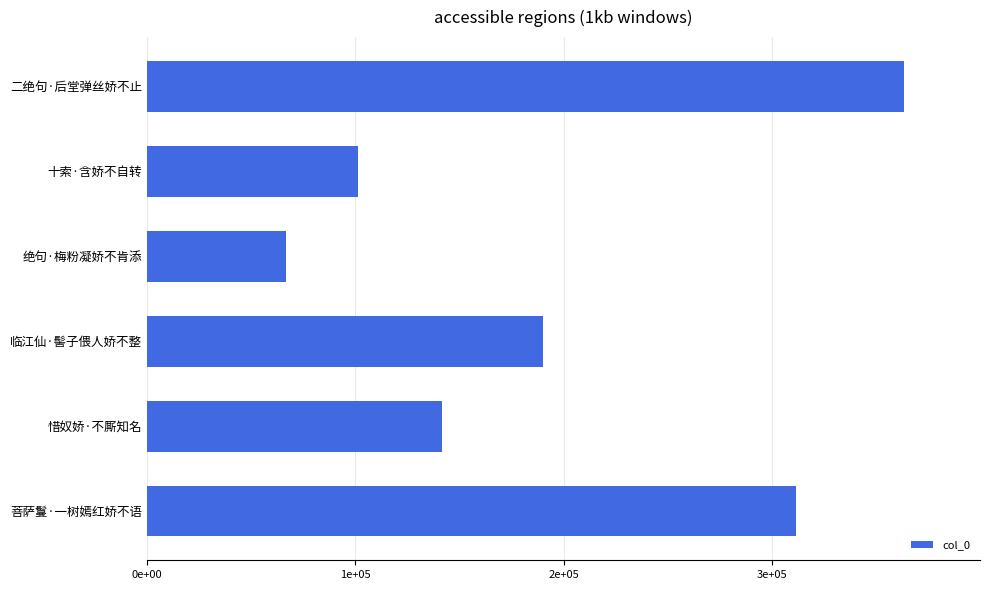

At which category does the chart reach its minimum across all series?

绝句·梅粉凝娇不肯添